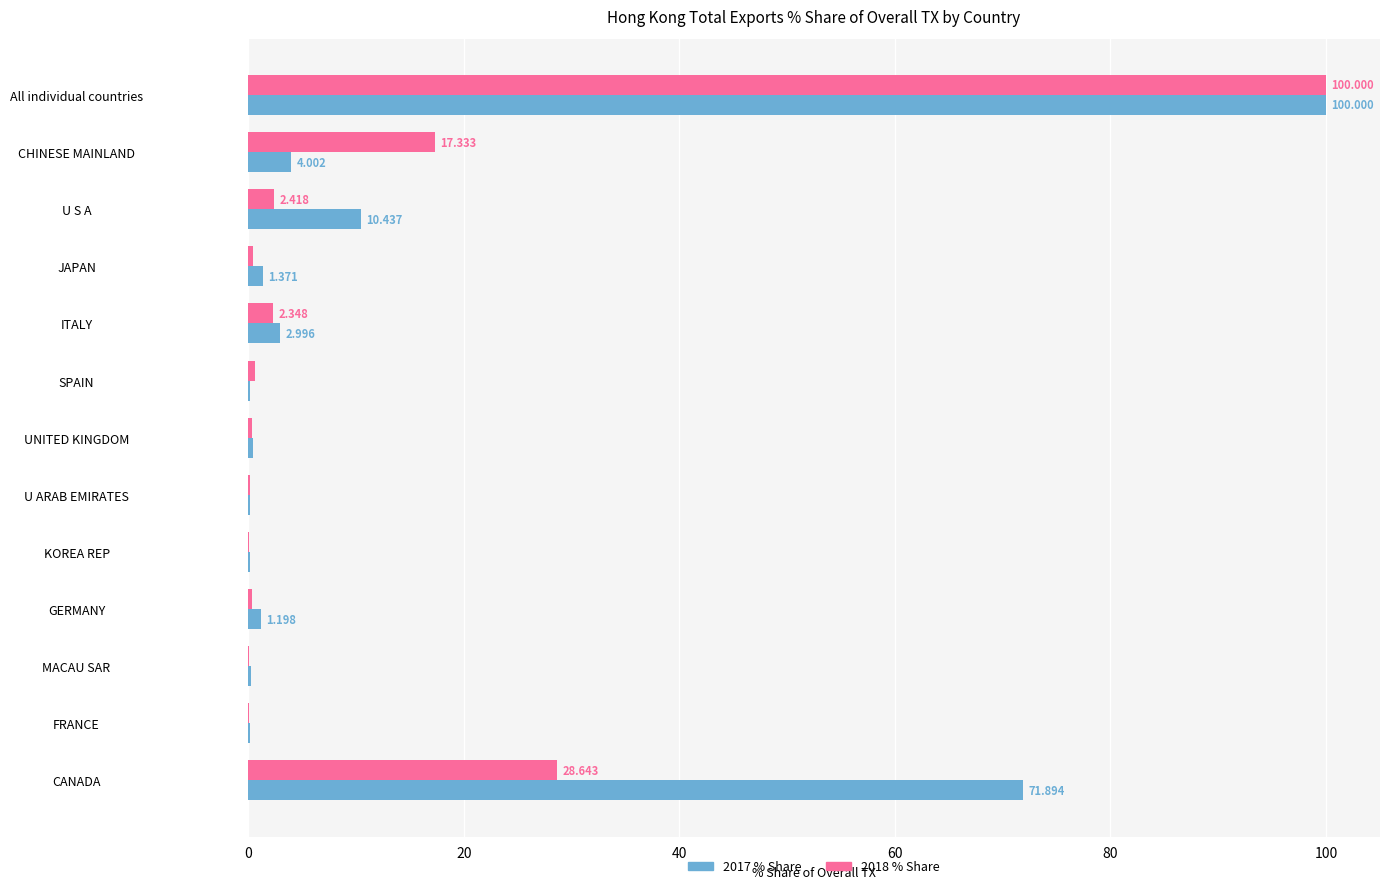

Which category has the highest value across all series?

All individual countries